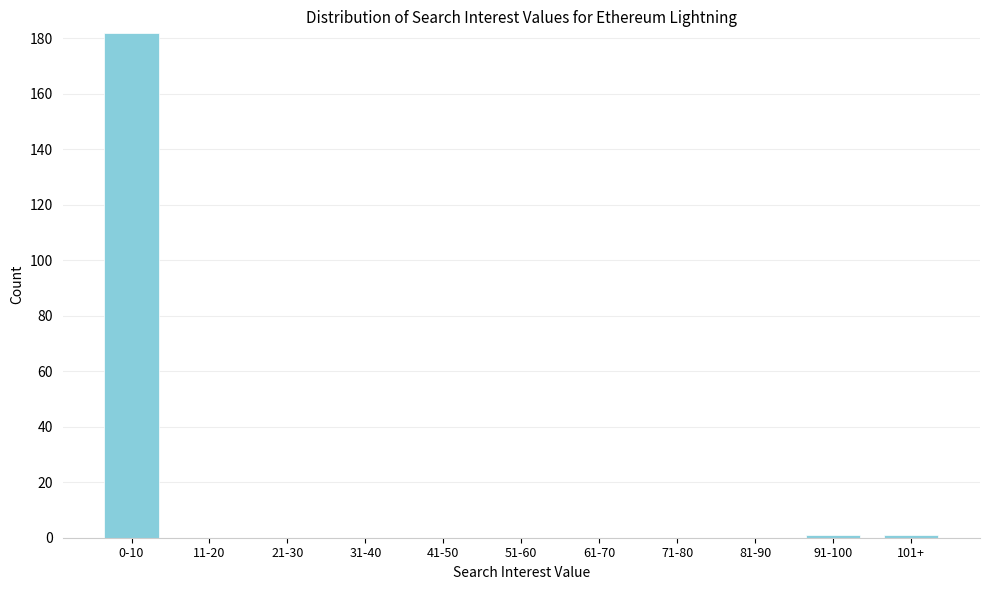

Reading left to right, extract all data points from this chart.

0-10=182	11-20=0	21-30=0	31-40=0	41-50=0	51-60=0	61-70=0	71-80=0	81-90=0	91-100=1	101+=1